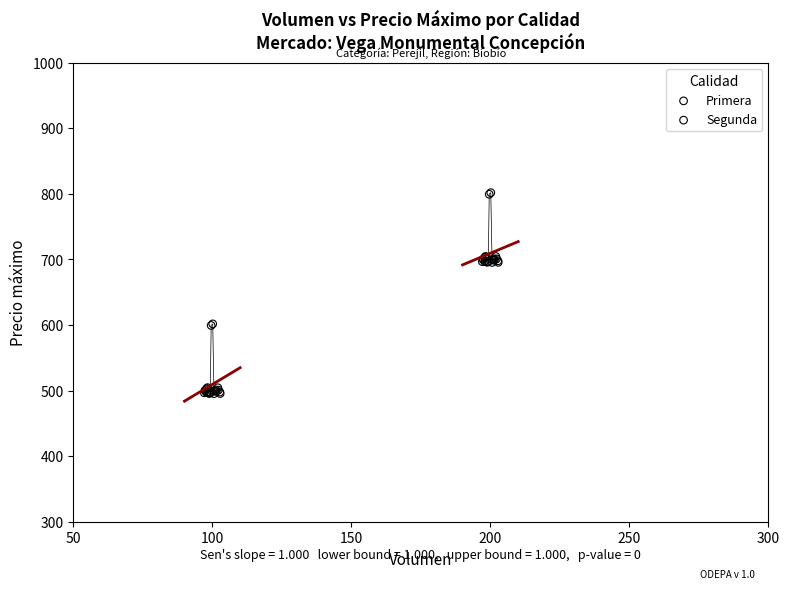

What are all the series names shown in the legend?

Primera, Segunda